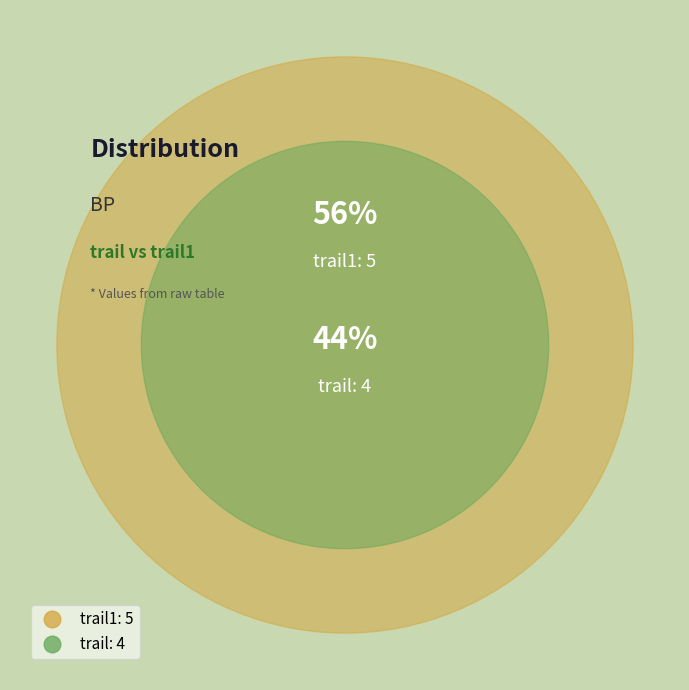

Is it true that trail1 is 56% of the pie?

True